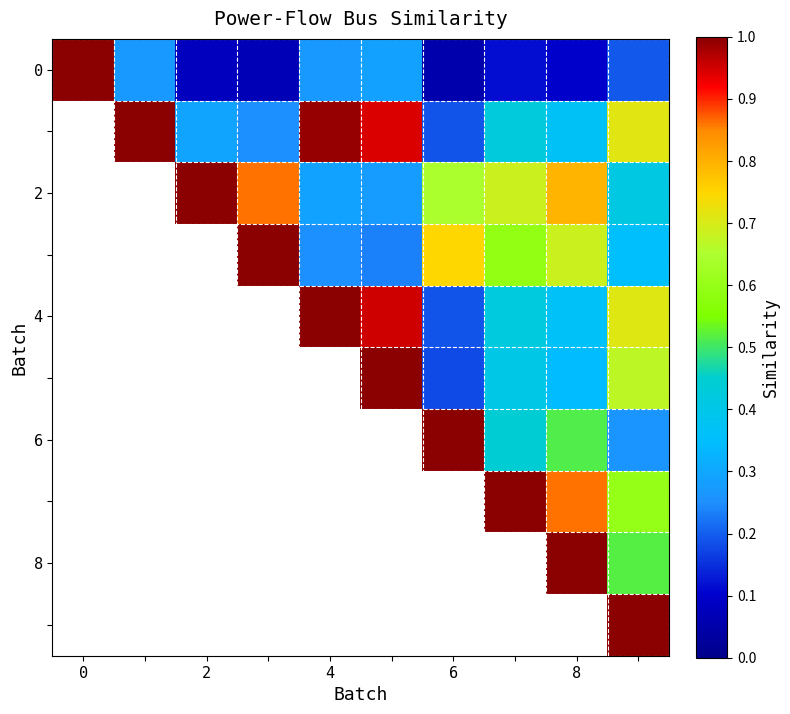

Count the number of data series in this chart.

10